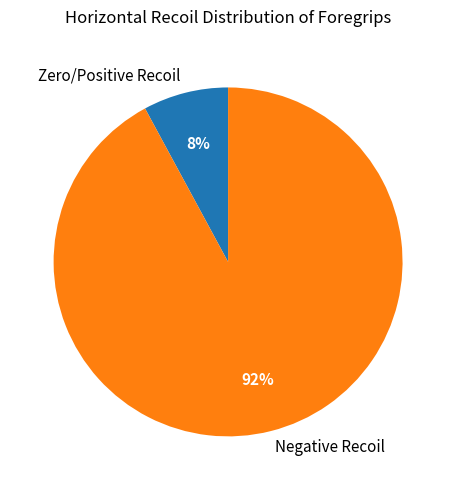

How many slices are in this pie chart?

2